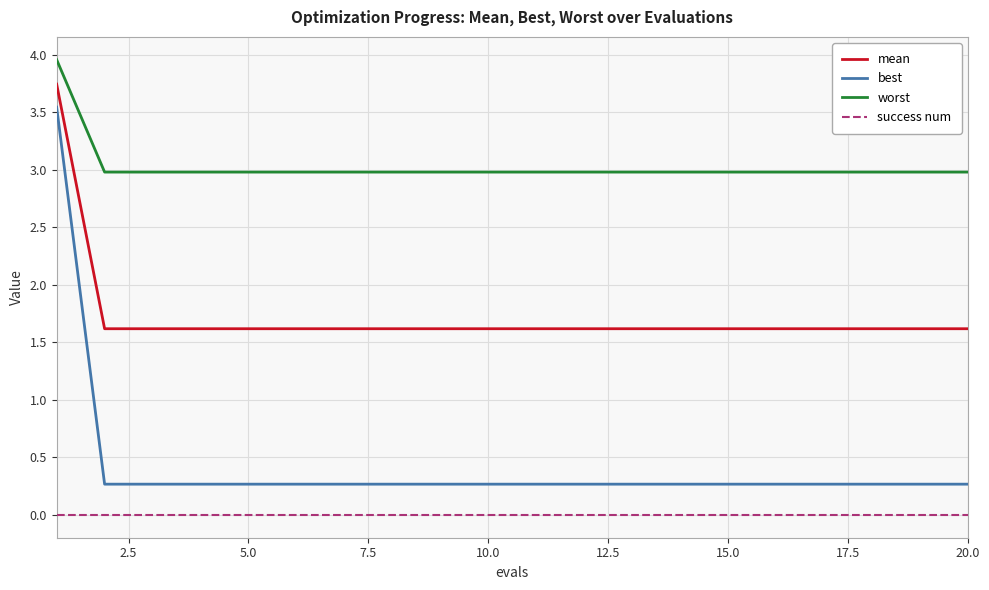

Rank the series by their maximum value, from highest to lowest.

worst, mean, best, success num